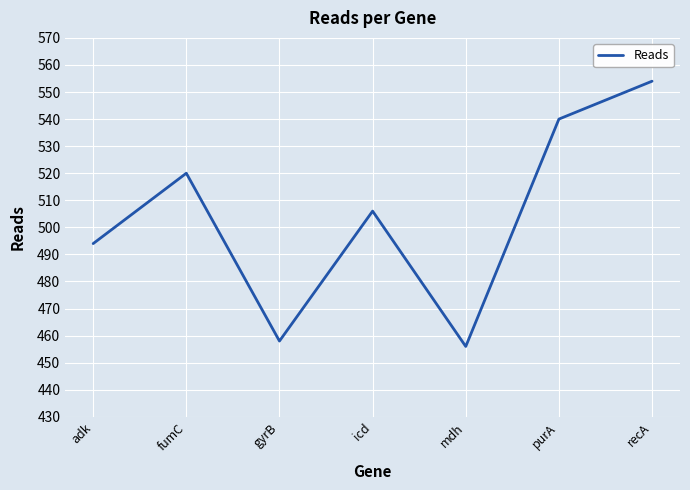

What is the difference between the second highest and minimum values?

84